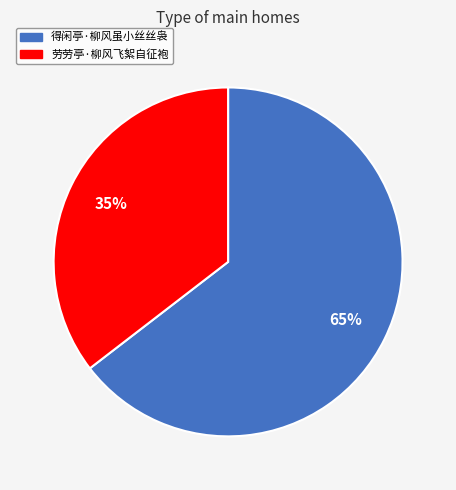

To the nearest percent, what is the average slice percentage?

50%